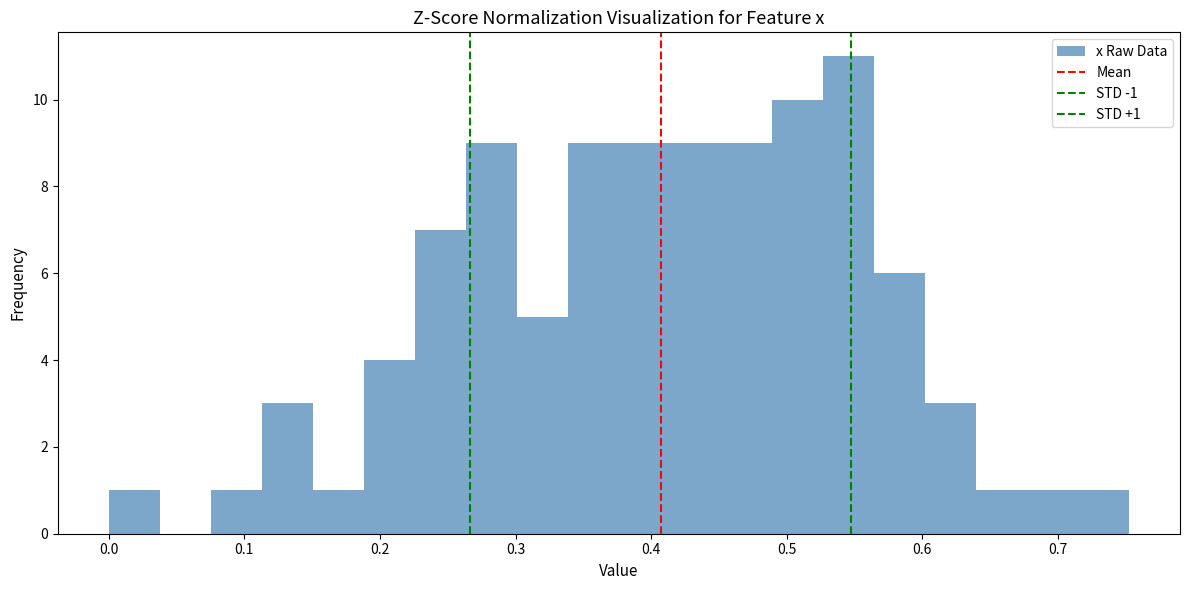

Around what value on the x-axis is the tallest bar? Give the approximate position of its centre, as read against the axis.

0.55